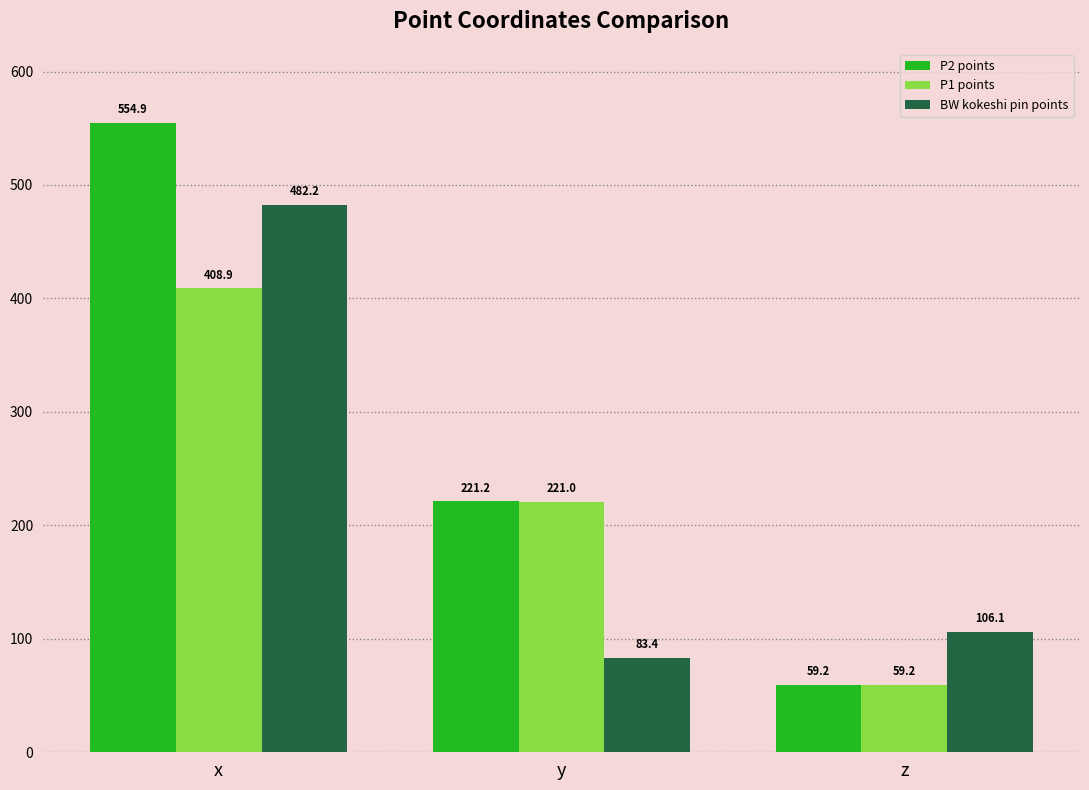

Reading left to right, list all the values displayed in this chart.

P2 points: 554.9	221.2	59.2
P1 points: 408.9	221.0	59.2
BW kokeshi pin points: 482.2	83.4	106.1